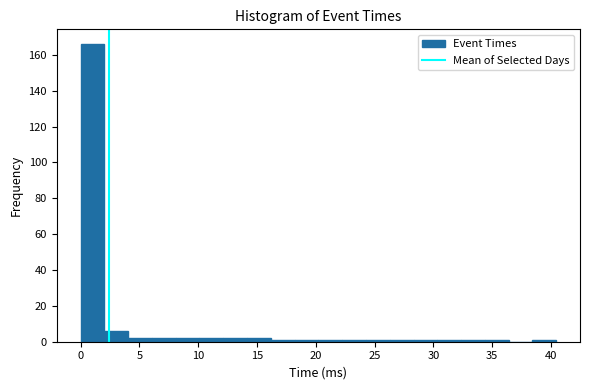

Over which range of the x-axis is the bar tallest?

0.0 to 2.0